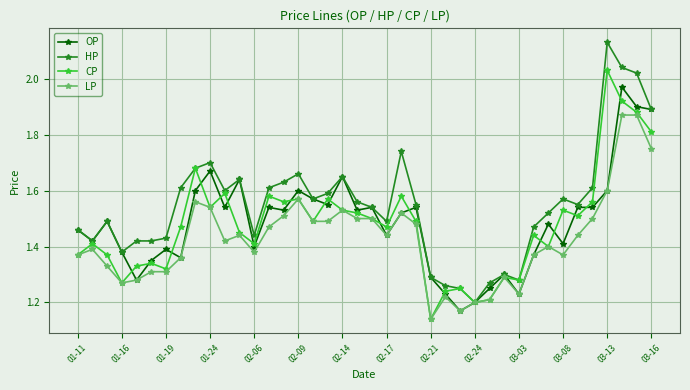

Which series has the largest total across all categories?

HP